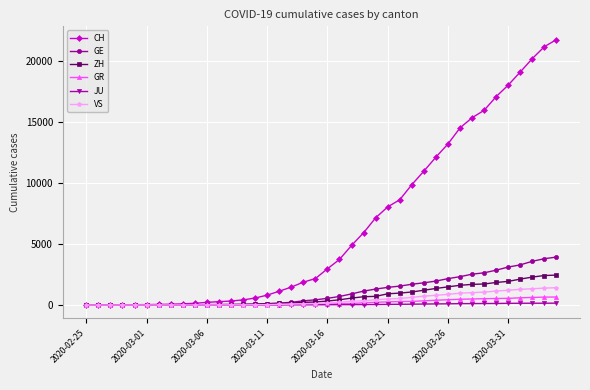

Which series has the largest range (max minus min)?

CH